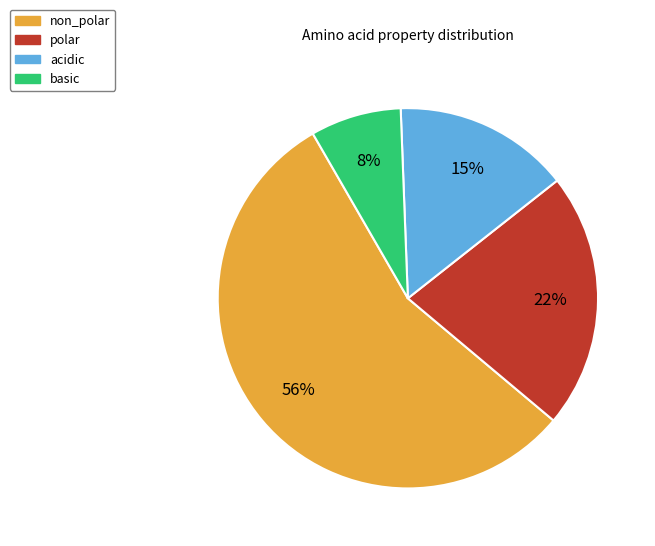

What is the majority slice?

non_polar